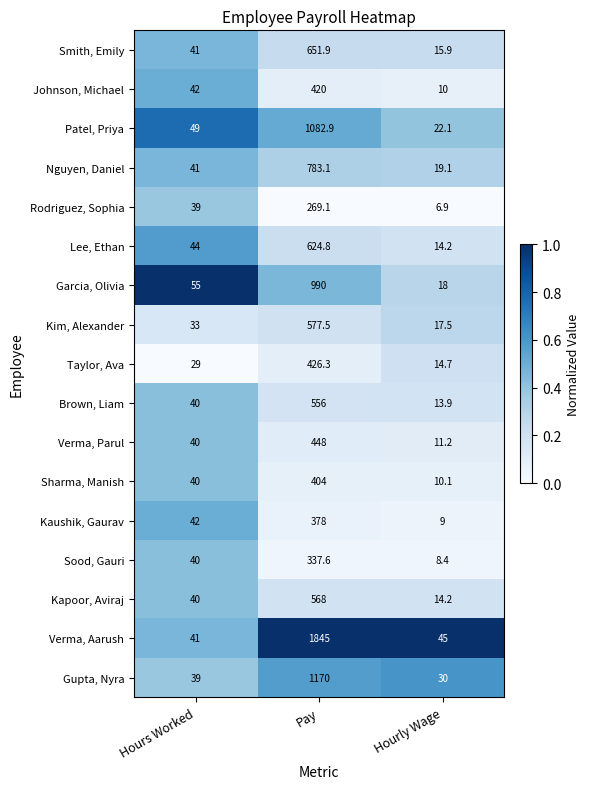

Read the Kaushik, Gaurav value at Hours Worked.

42.0